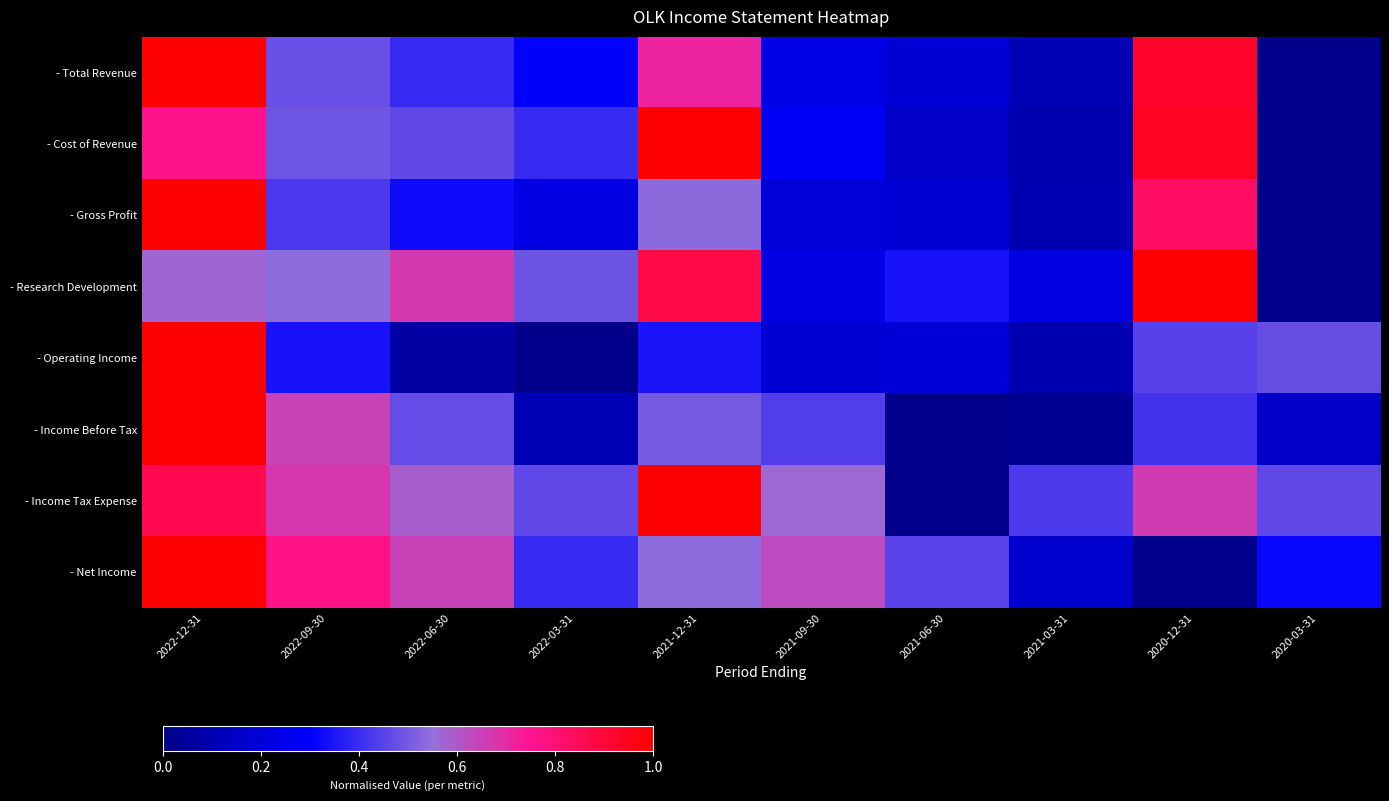

At how many categories does at least one series exceed 0?

10